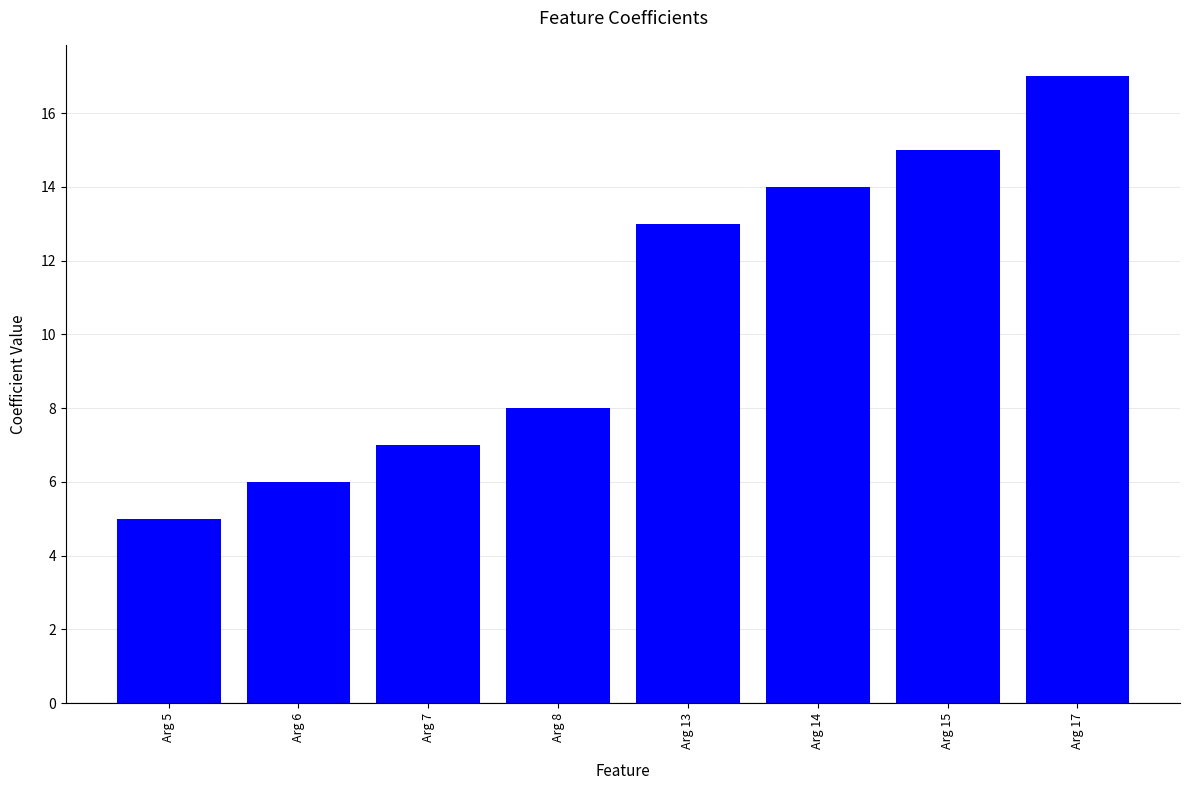

At which label is the value closest to 11?

Arg 13